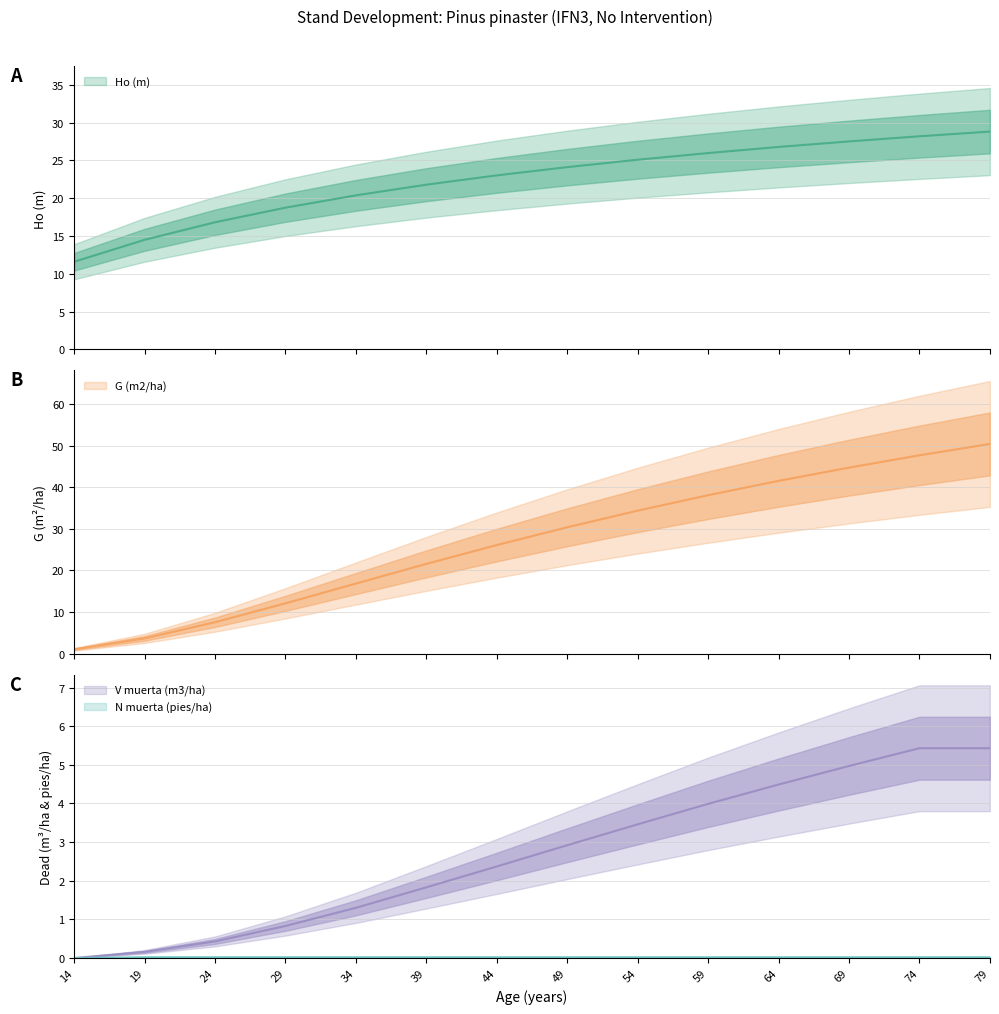

What is the maximum value for V muerta (m3/ha)?

5.4